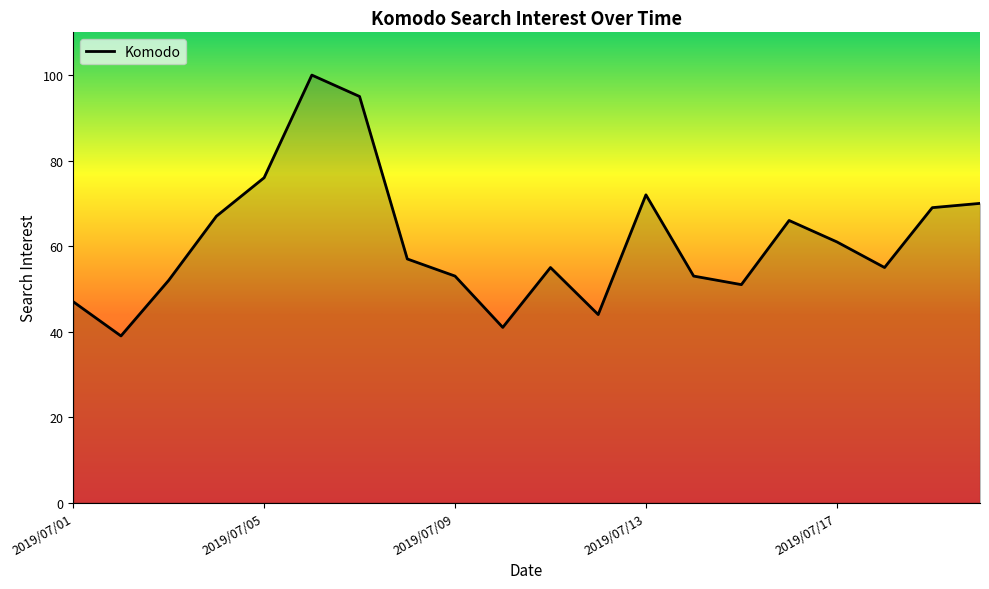

What is the smallest value displayed?

39